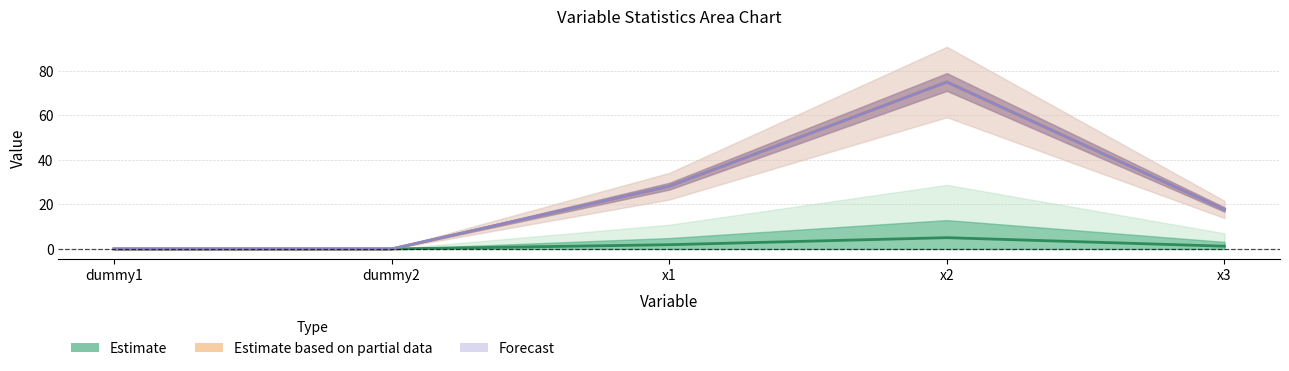

Reading left to right, extract all data points from this chart.

75%: dummy1=0.0	dummy2=0.0	x1=1.9	x2=5.1	x3=1.2
original: dummy1=0.0	dummy2=0.0	x1=28.2	x2=75.1	x3=17.8
max: dummy1=0.0	dummy2=0.0	x1=28.2	x2=75.1	x3=17.8